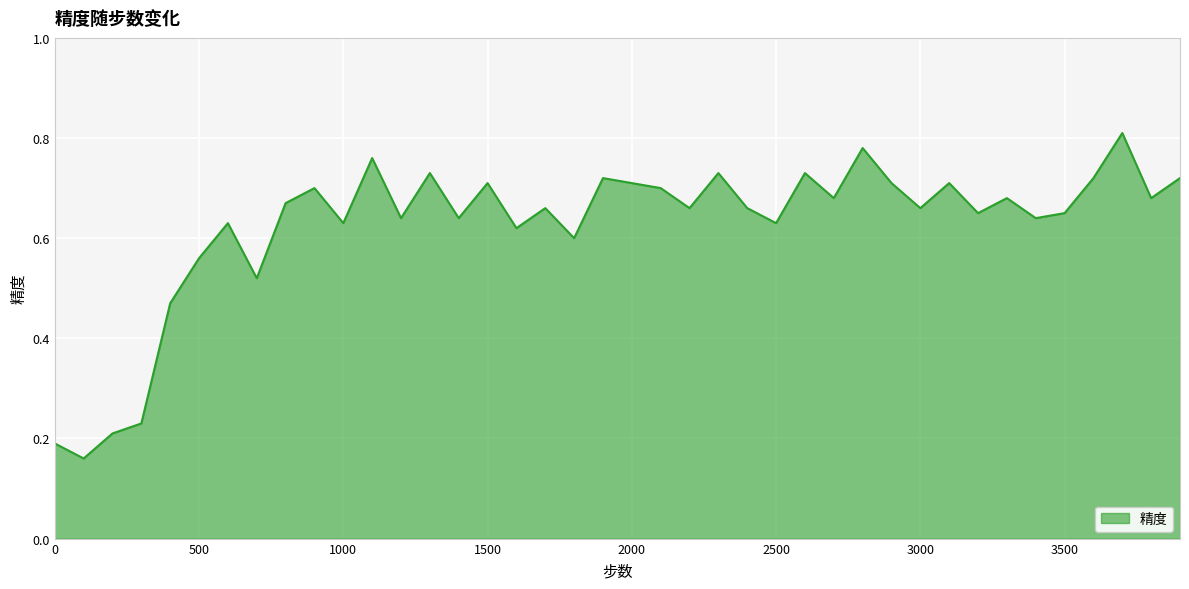

Does the chart have visible grid lines?

Yes